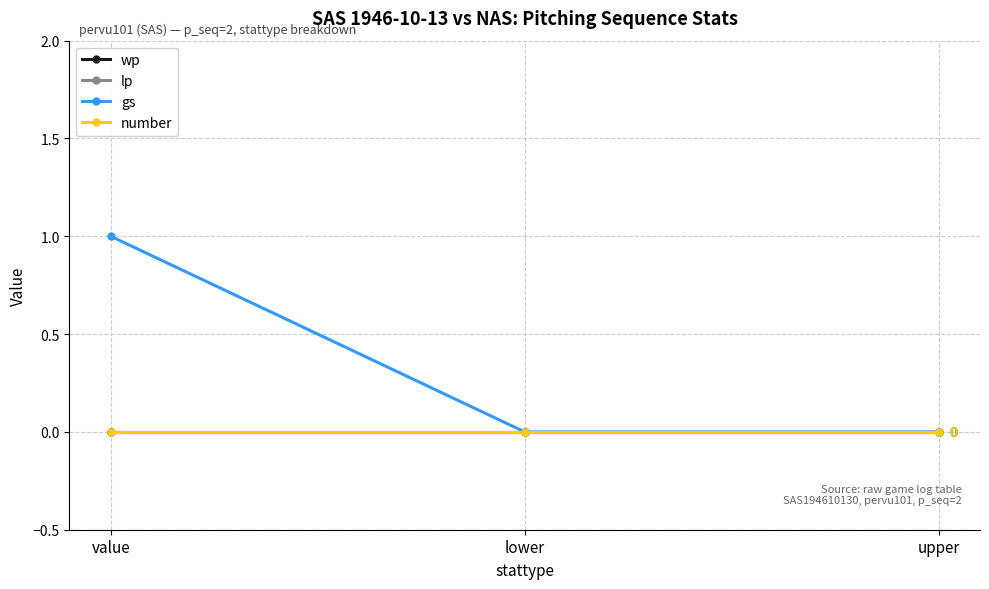

Is this an area chart (filled region under the line)?

No